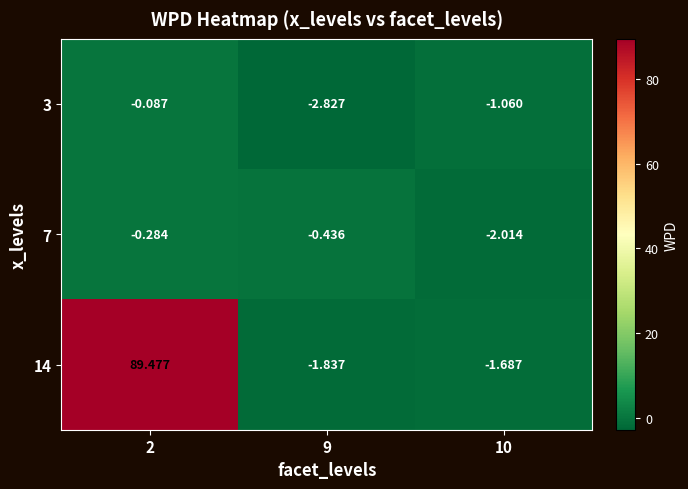

Which series changed the most between 9 and 10?

3